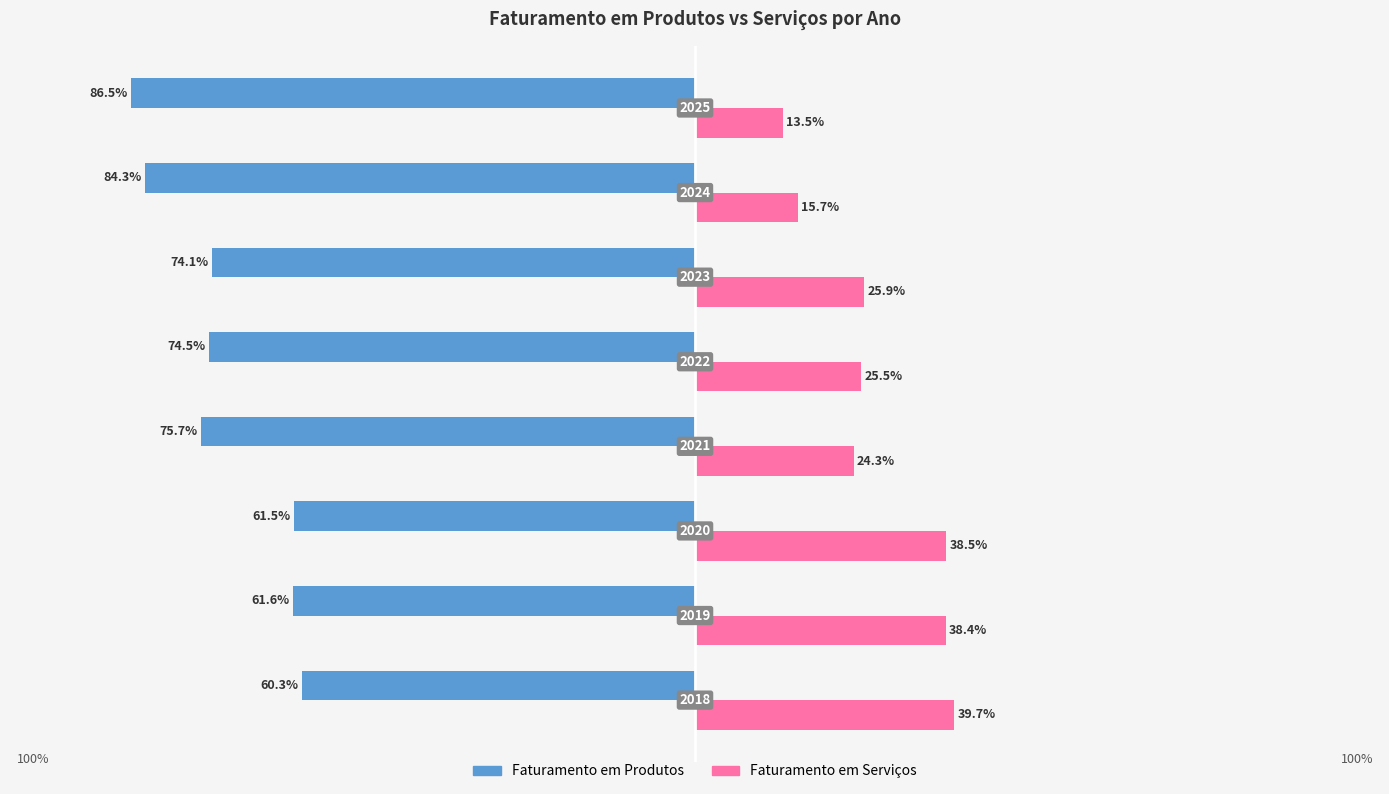

What are all the series names shown in the legend?

Faturamento em Produtos, Faturamento em Serviços